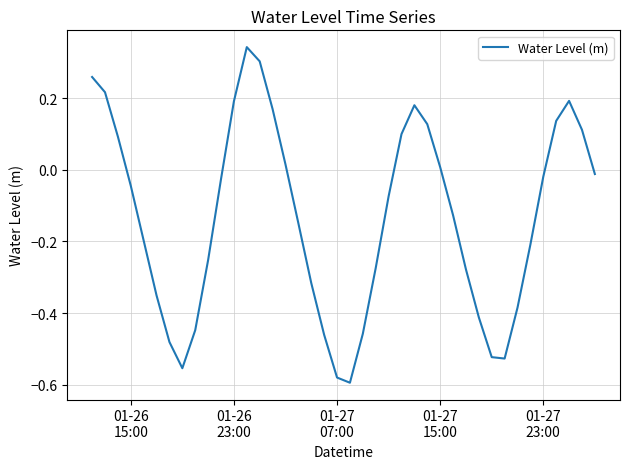

What is the difference between the maximum and second lowest values?

0.9